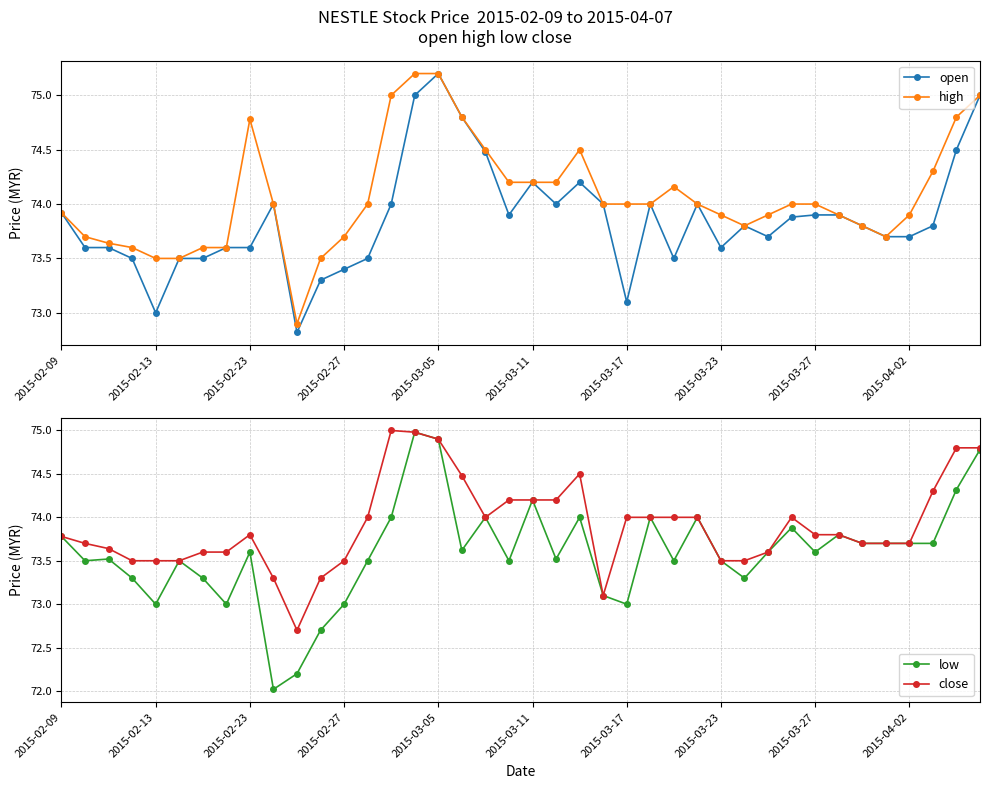

At which category does close reach its first local valley?

10